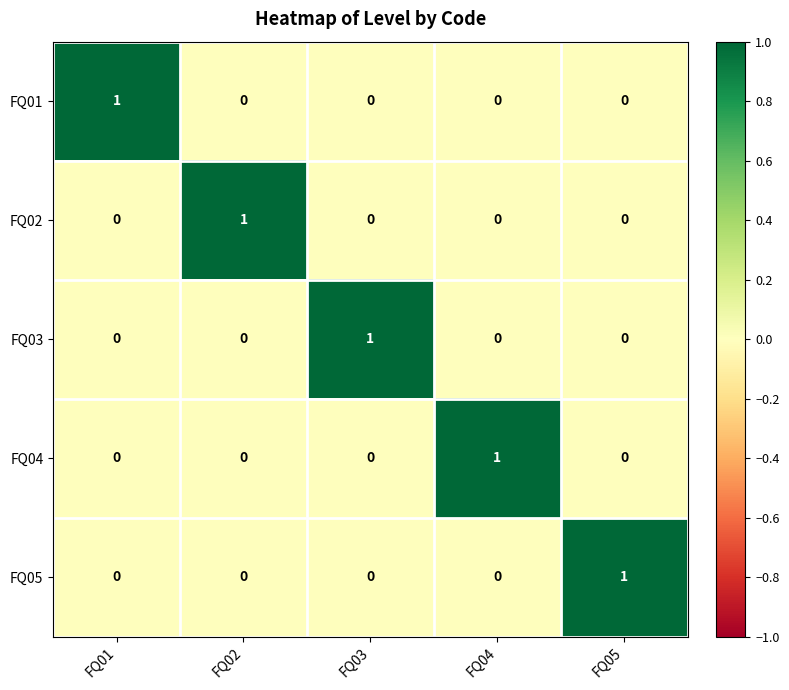

At which label does FQ01 reach its peak?

FQ01